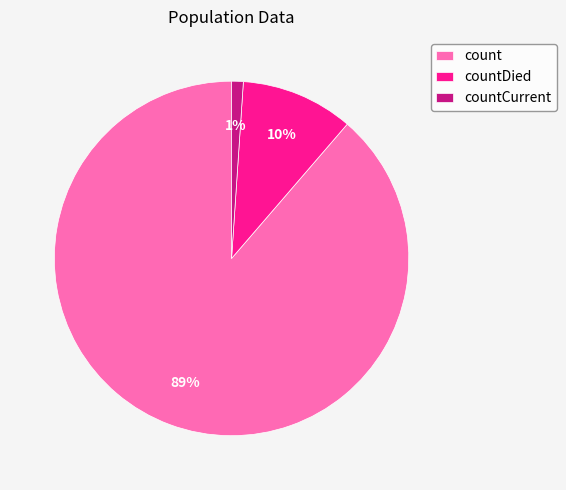

Is it true that countCurrent is 1% of the pie?

True